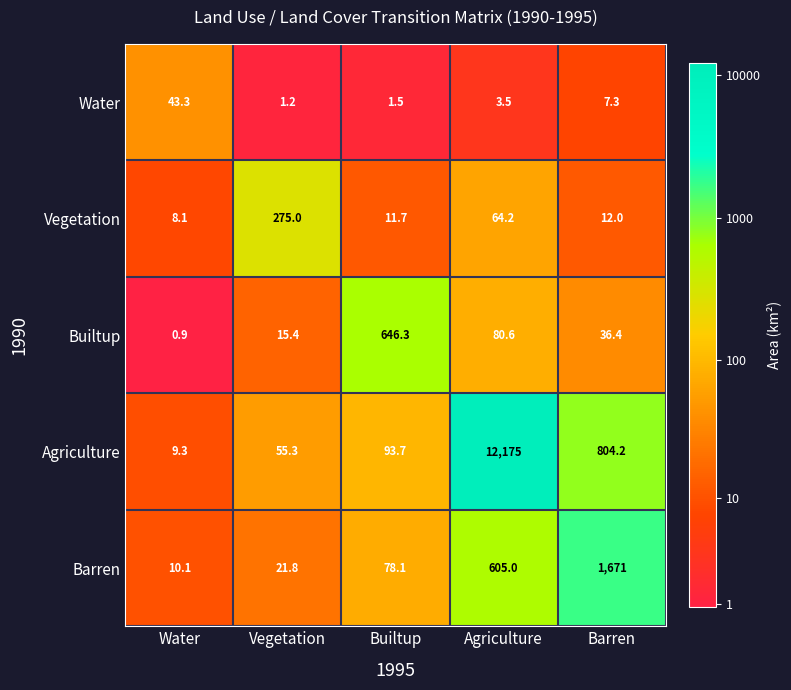

True or false: Agriculture has a value of 33.6 at Vegetation.

False